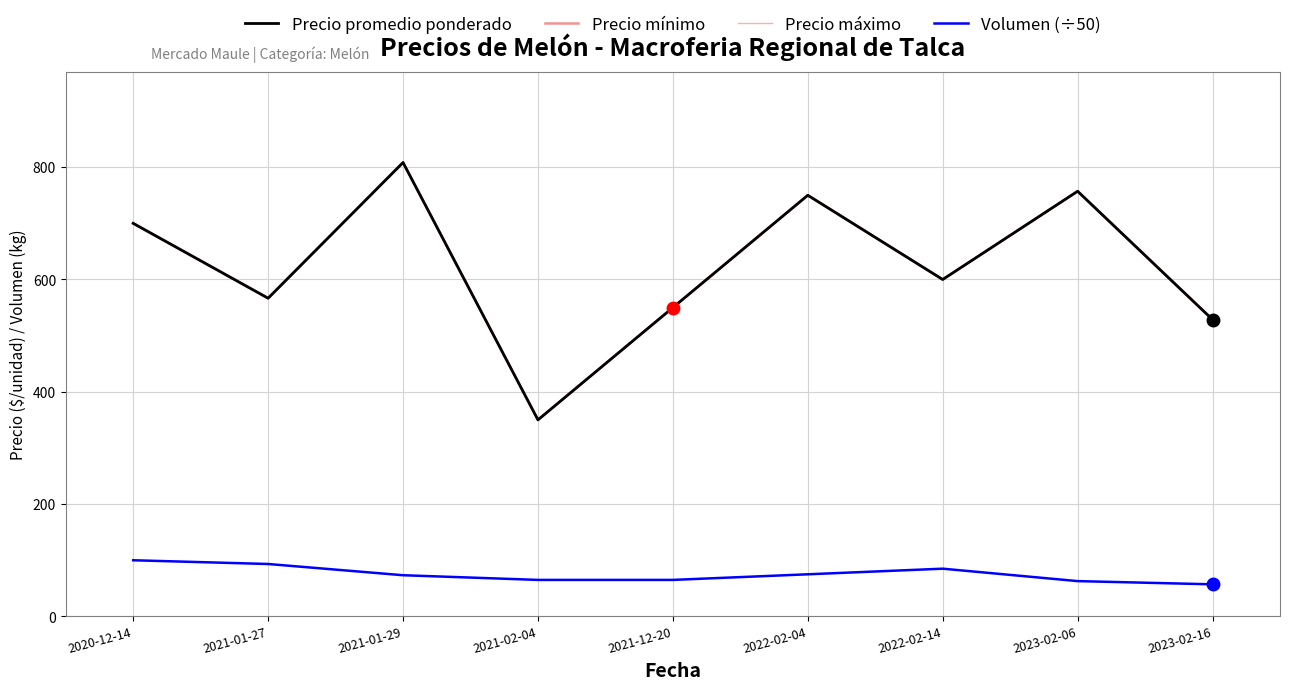

True or false: Volumen (÷50) and Precio mínimo intersect in this chart.

False